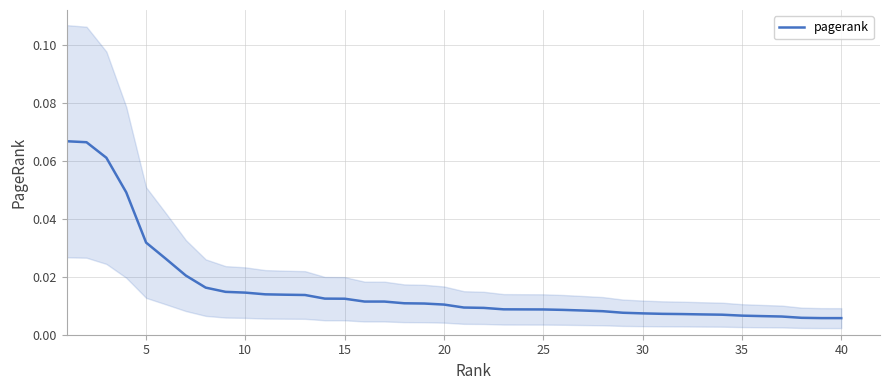

Where is the data nearest to the value 0?

40